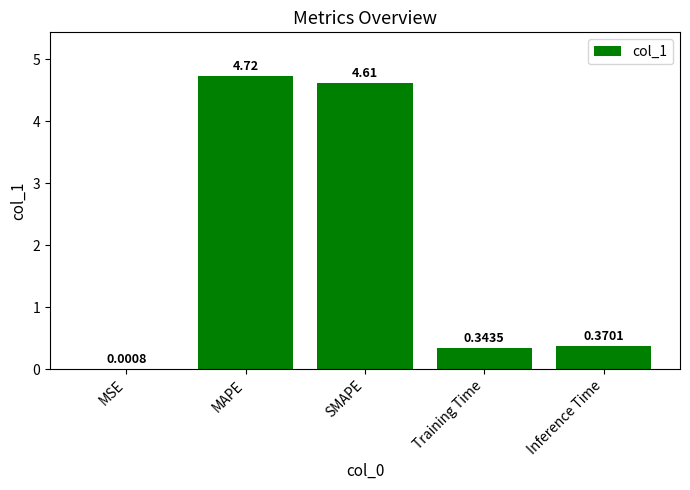

Approximately how many times larger is the value at MAPE compared to SMAPE?

1.0